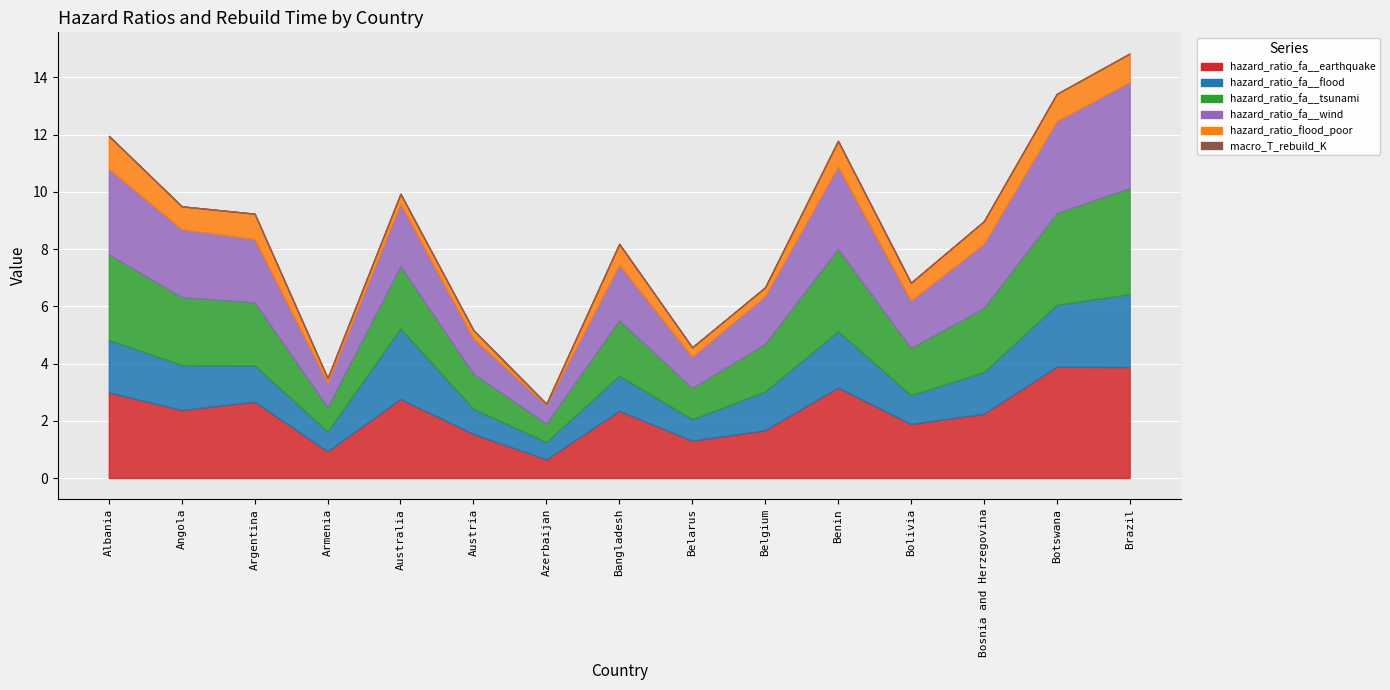

How many data points in hazard_ratio_fa__earthquake are less than 2?

6